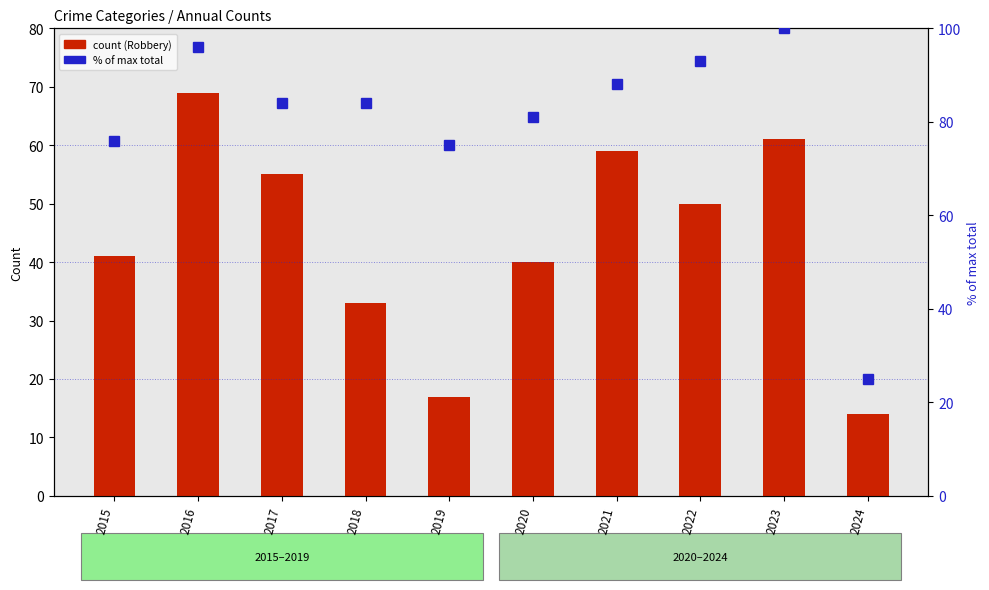

At which label does % of max total reach its peak?

2023